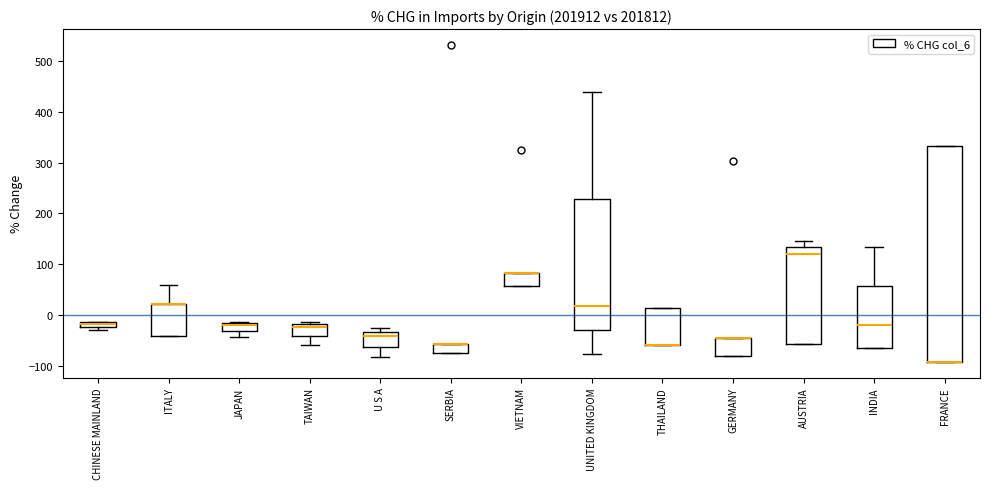

Where is the upper edge of the box for U S A on the y-axis? The values are not printed on the chart, so give them approximately, as read against the axis.

-30